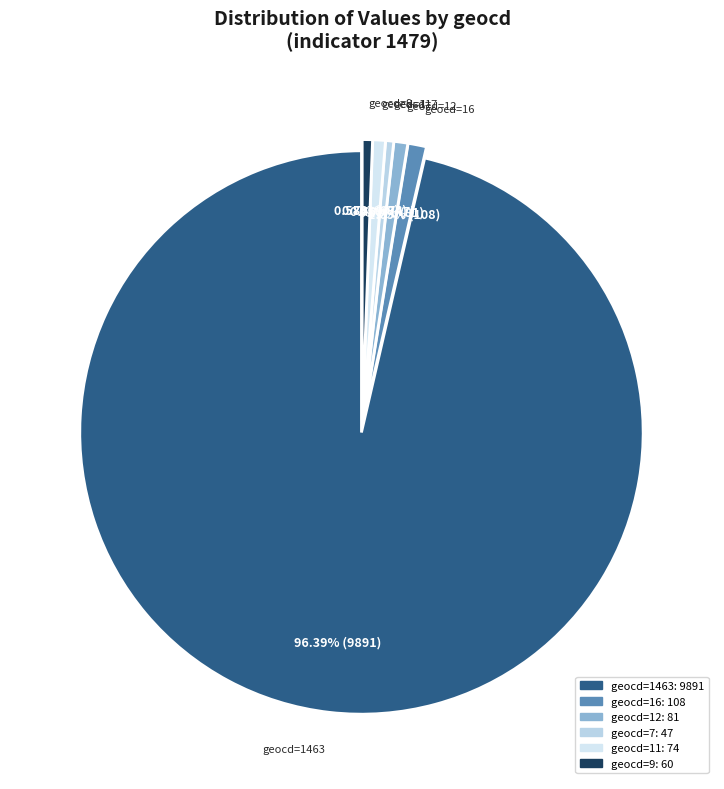

Is there a majority slice in this chart?

Yes